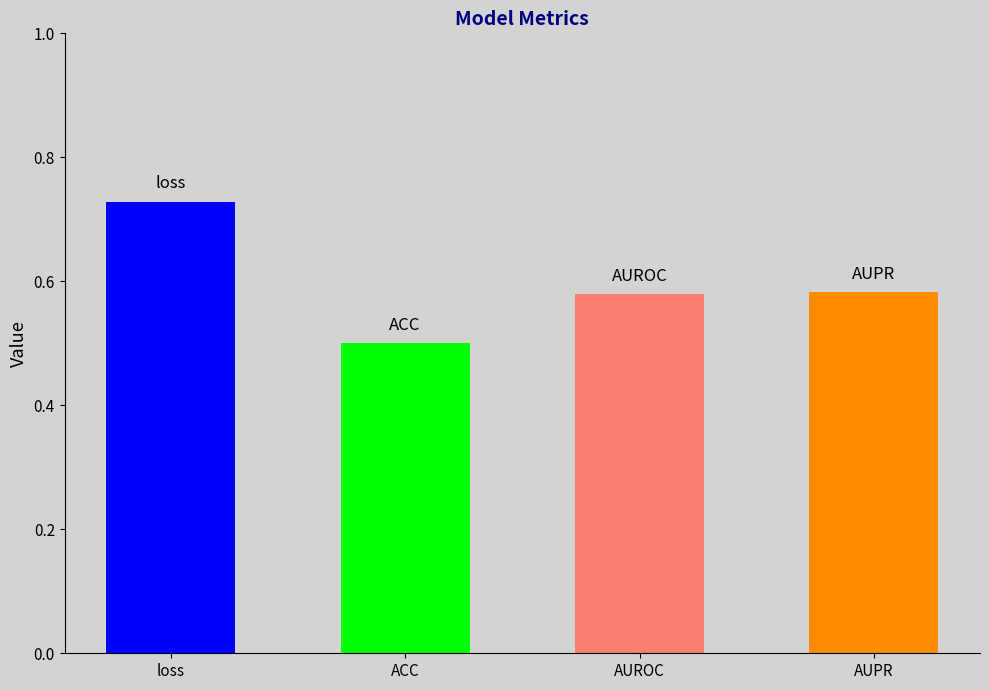

What is the difference between the maximum and minimum values?

0.2